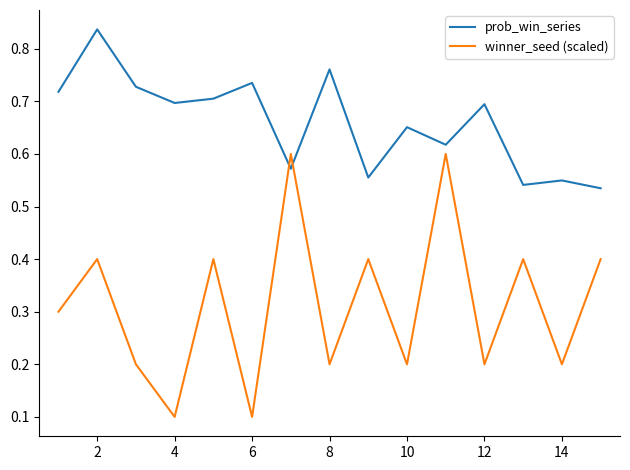

What is the difference between the maximum and minimum values in the prob_win_series series?

0.3